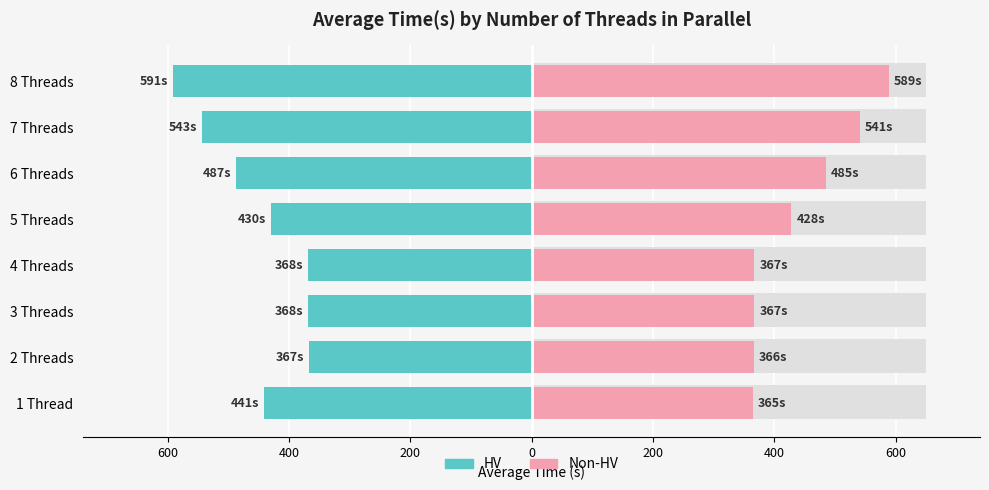

At how many categories does at least one series exceed -549?

8